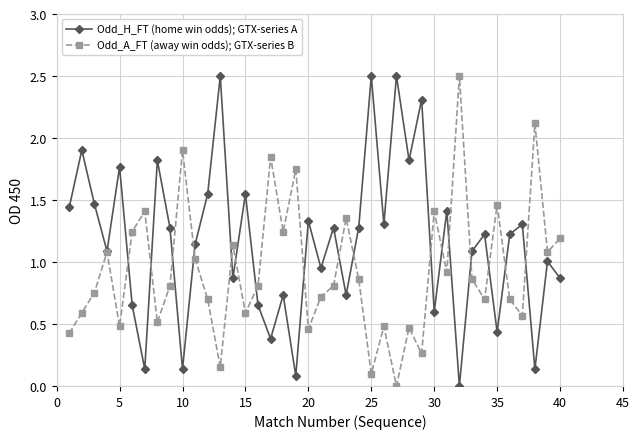

Which series has the largest total across all categories?

Odd_H_FT (home win odds); GTX-series A